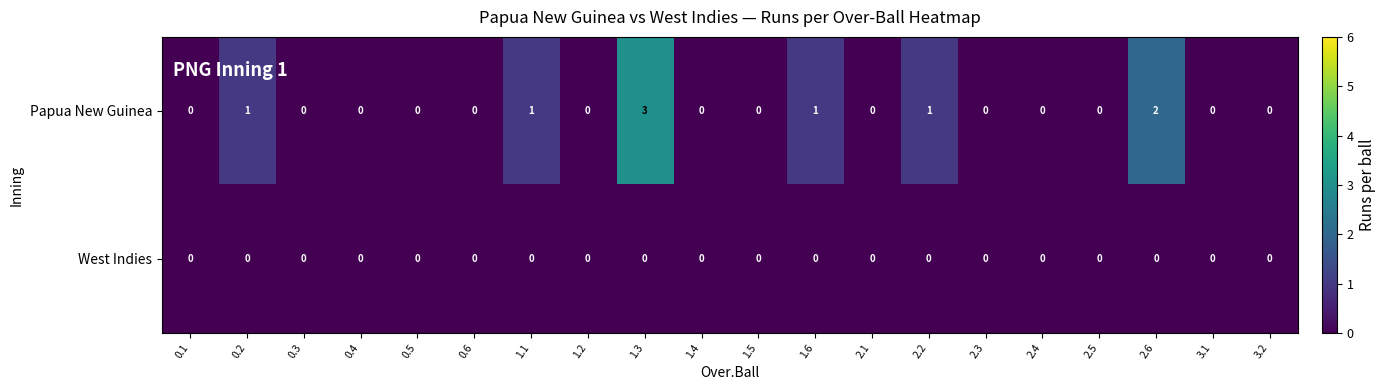

Which series has the widest spread of values?

Papua New Guinea